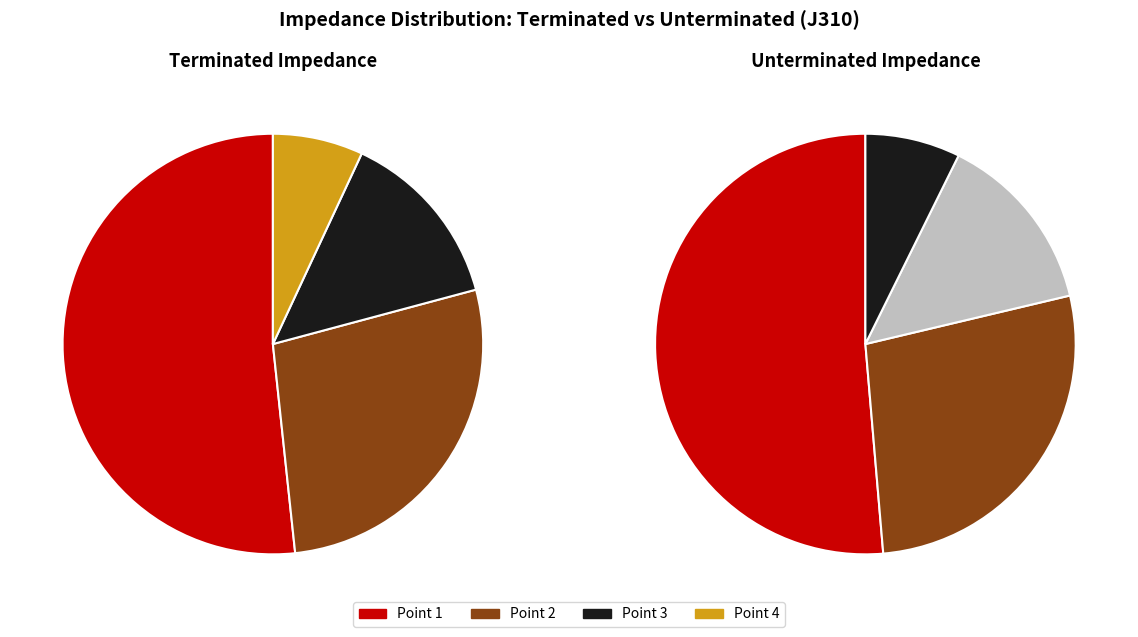

To the nearest percent, what percentage of the pie is 3?

14%